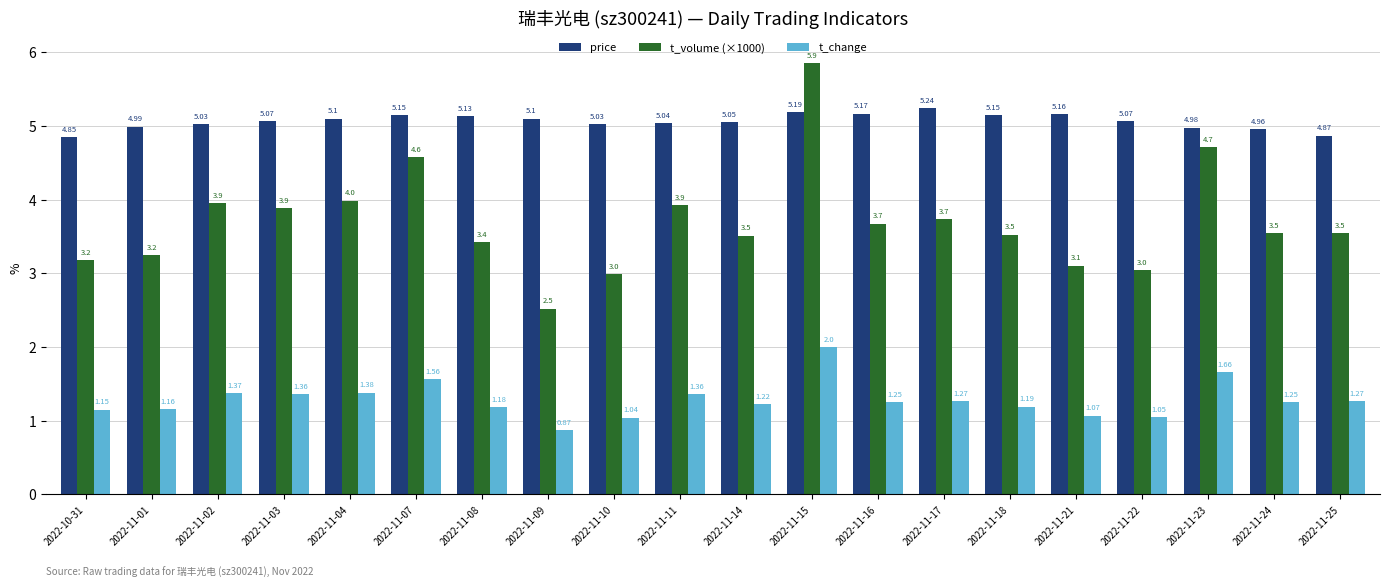

What is the label of the 8th bar from the right?

2022-11-16